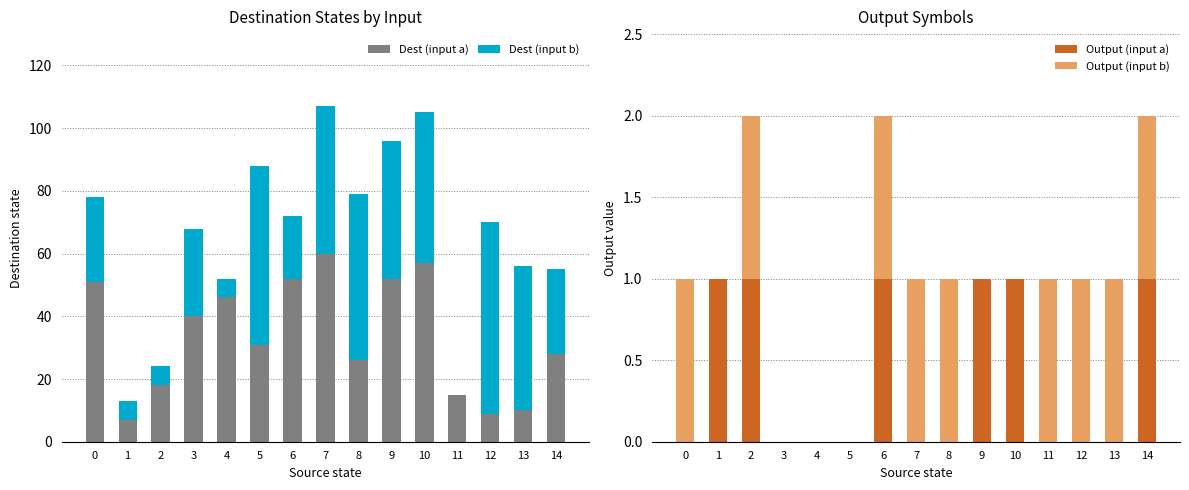

What is the difference between the Dest (input a) values at 5 and 11?

16